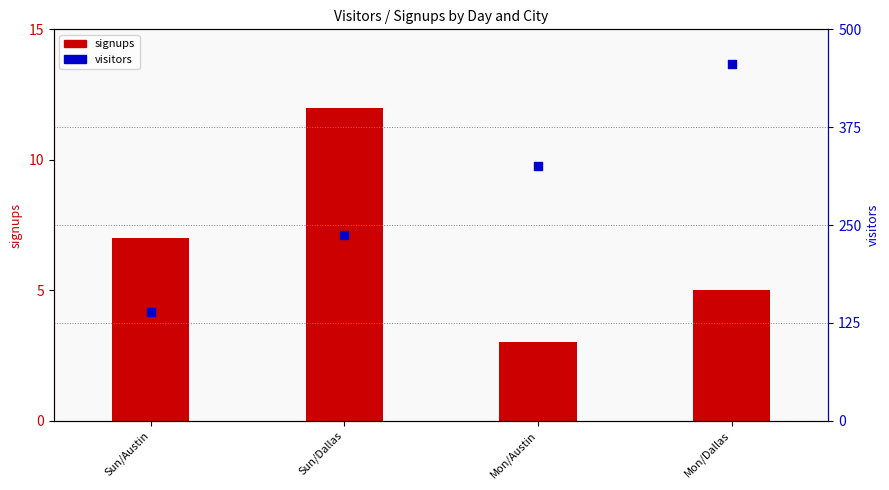

At how many categories does at least one series exceed 50?

4